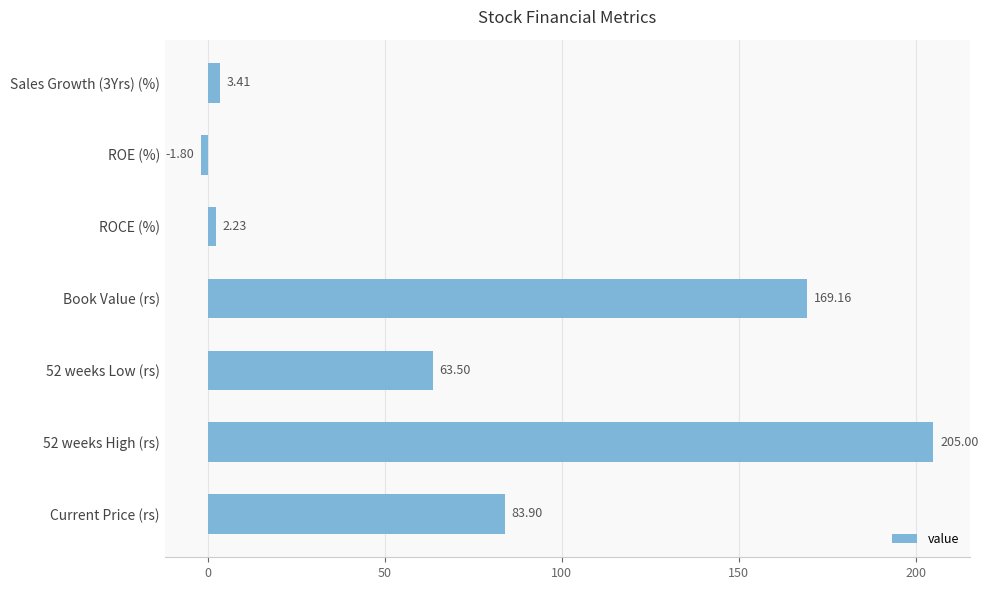

Between Sales Growth (3Yrs) (%) and ROE (%), which is larger?

Sales Growth (3Yrs) (%)